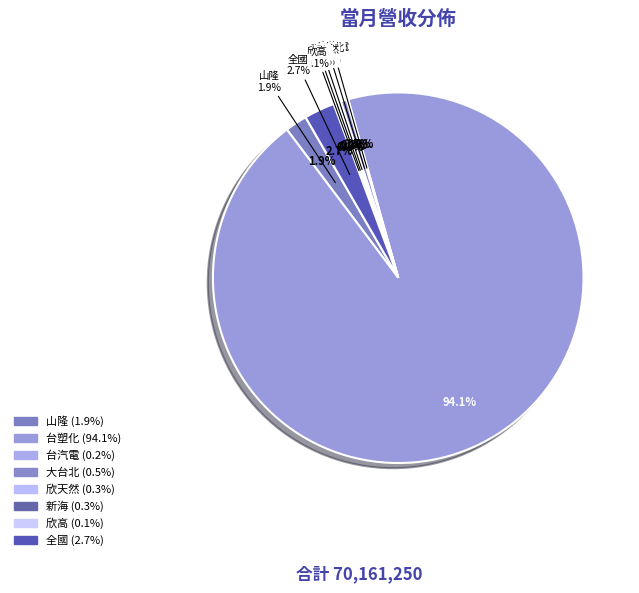

Between 大台北 and 欣天然, which is larger?

大台北